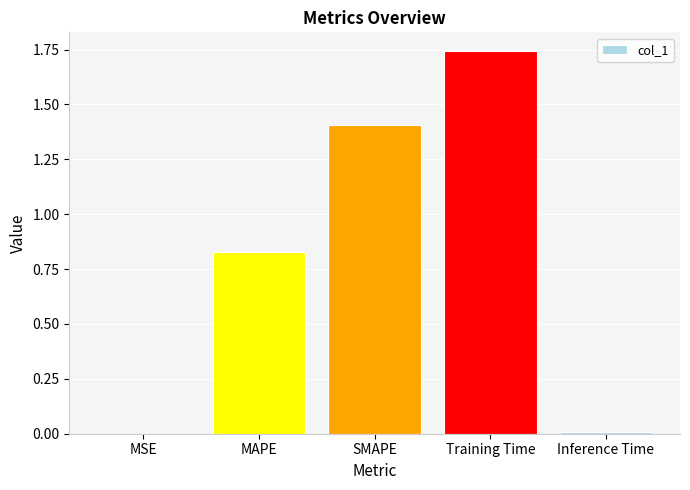

The value at MAPE is 1.4. True or false?

False